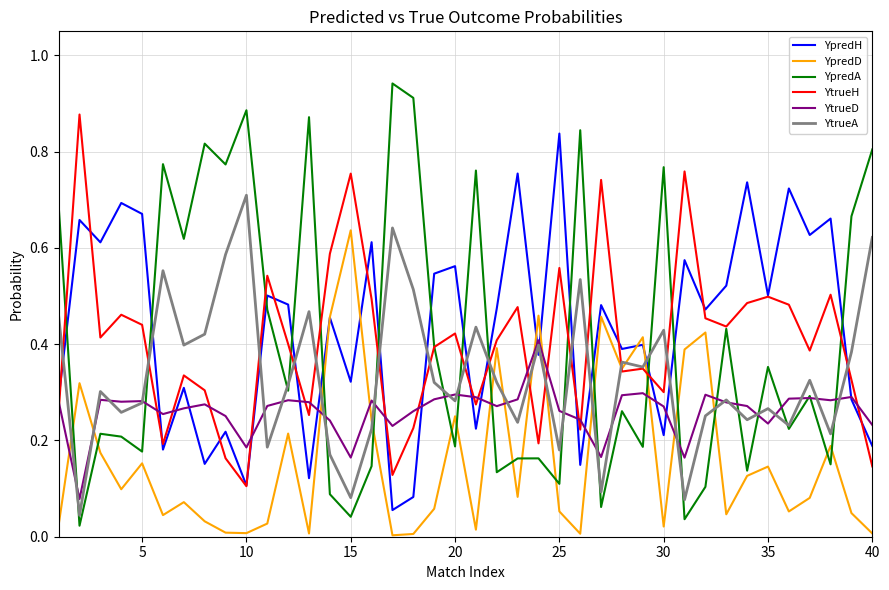

Which series ends up on top after the final intersection of YpredH and YtrueH?

YpredH